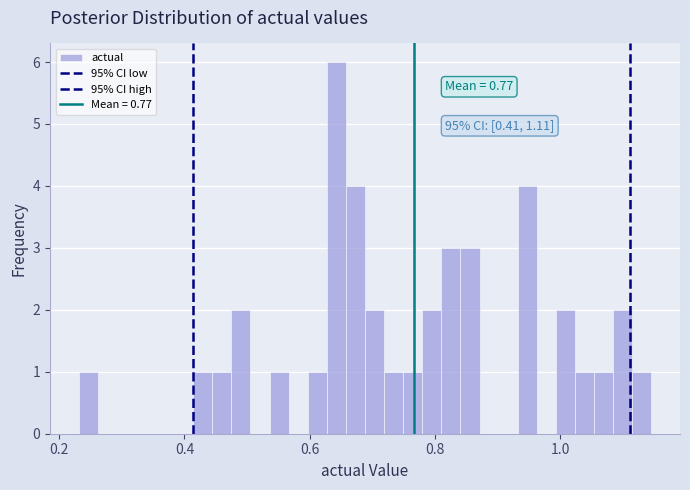

Around what value on the x-axis is the tallest bar? Give the approximate position of its centre, as read against the axis.

0.64